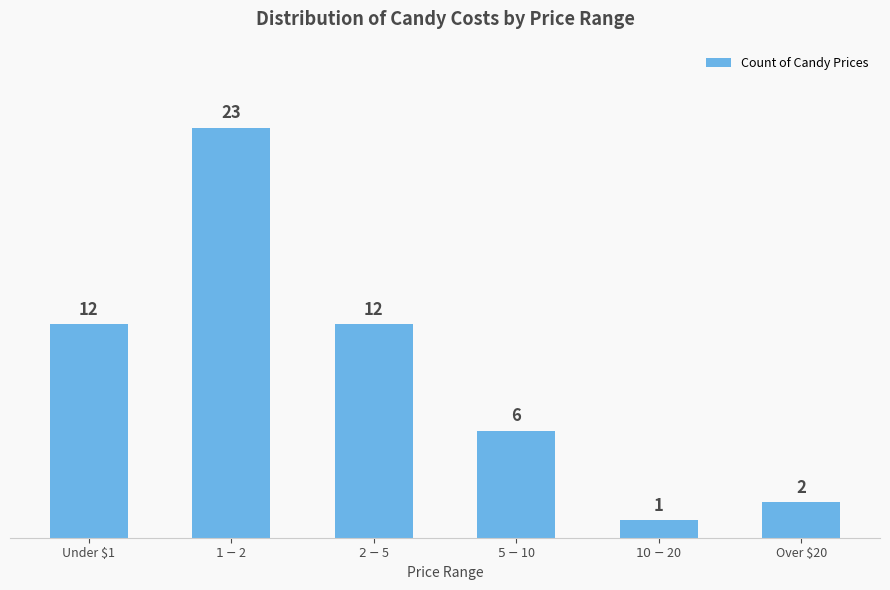

Is it true that the value at $2 - $5 is 5?

False